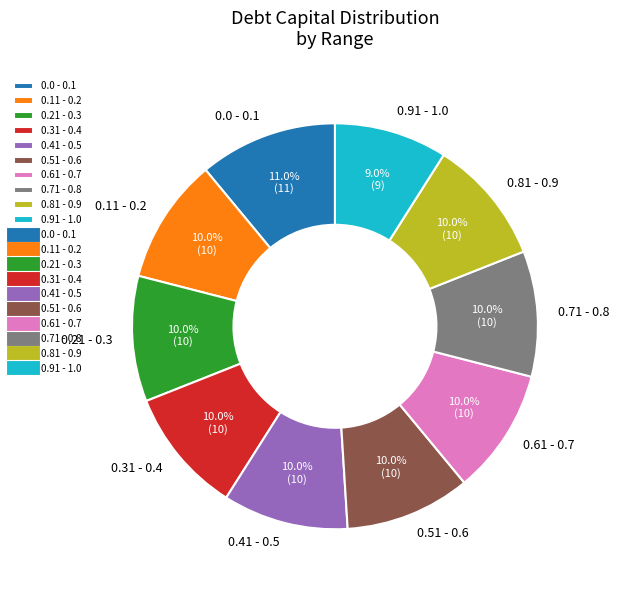

Combined, do 0.31 - 0.4 and 0.21 - 0.3 account for over 50%?

No